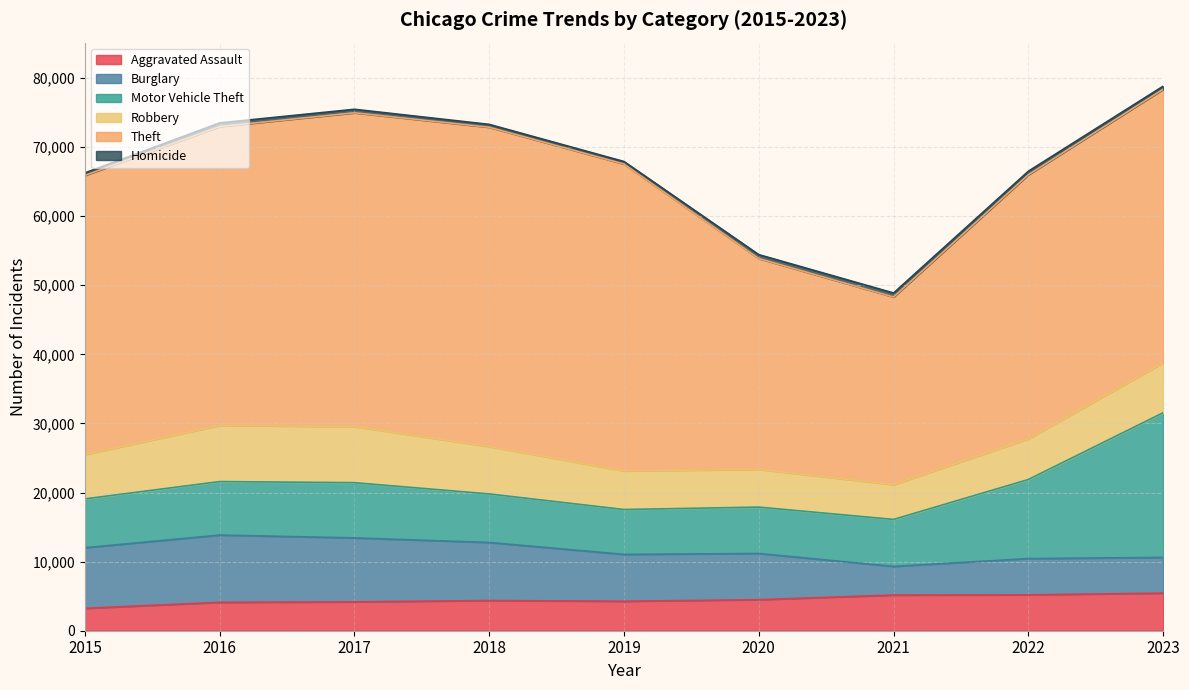

How many categories are shown in the chart?

9